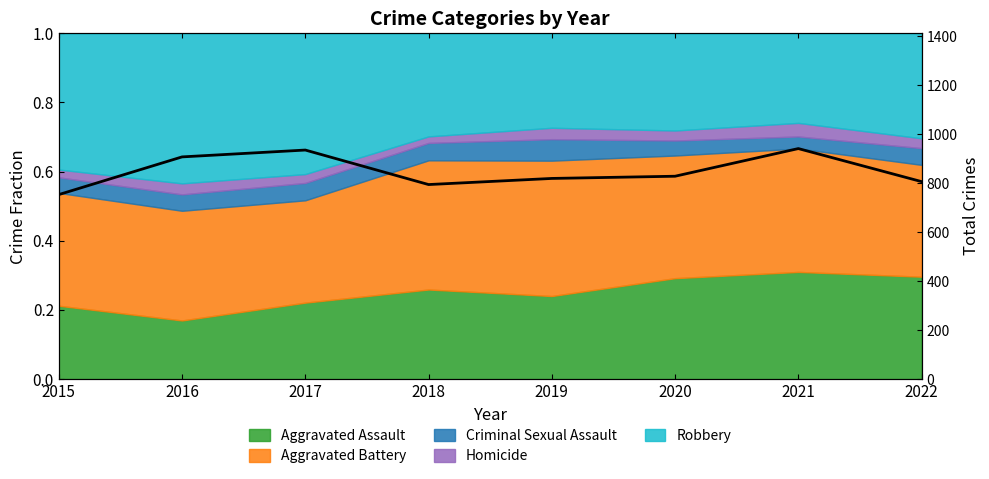

Reading left to right, list all the values displayed in this chart.

754	908	936	795	820	829	942	807